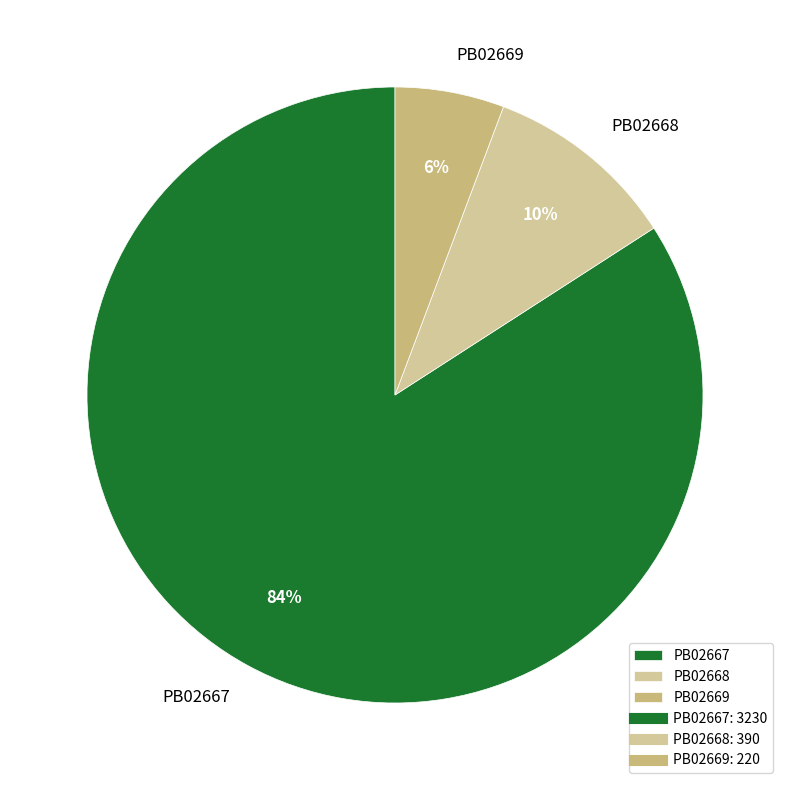

How many slices are in this pie chart?

3